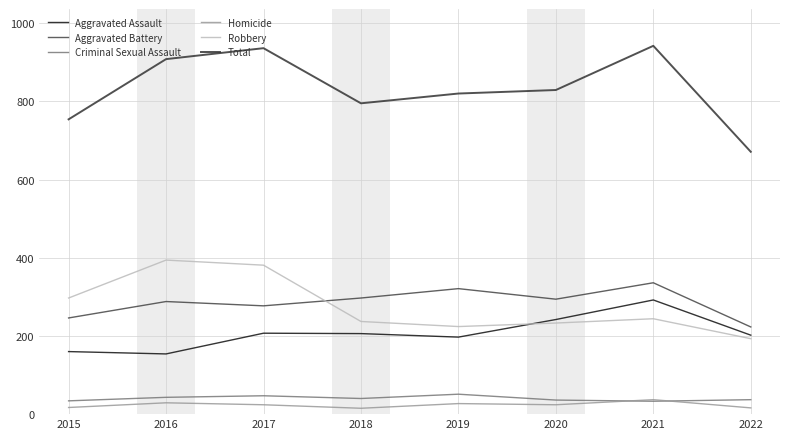

What is the minimum value shown in the chart?

15